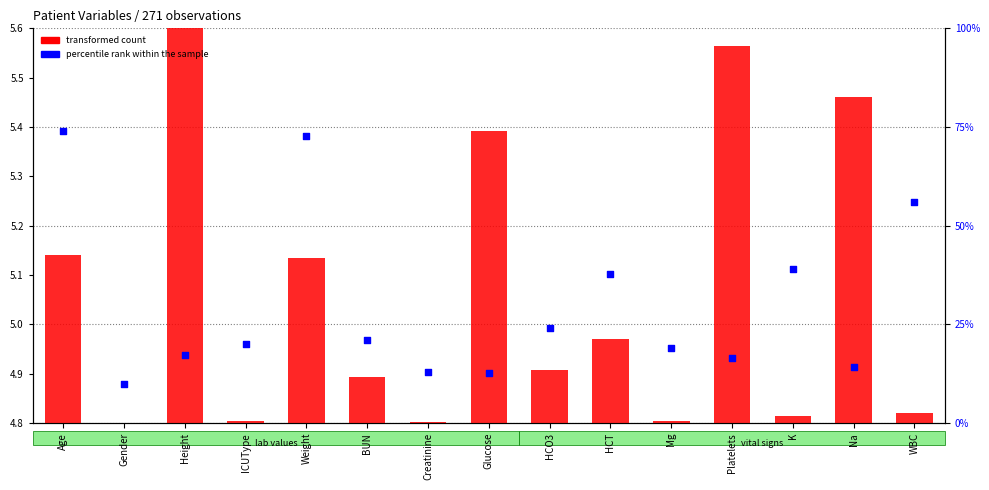

What are all the series names shown in the legend?

transformed count, percentile rank within the sample